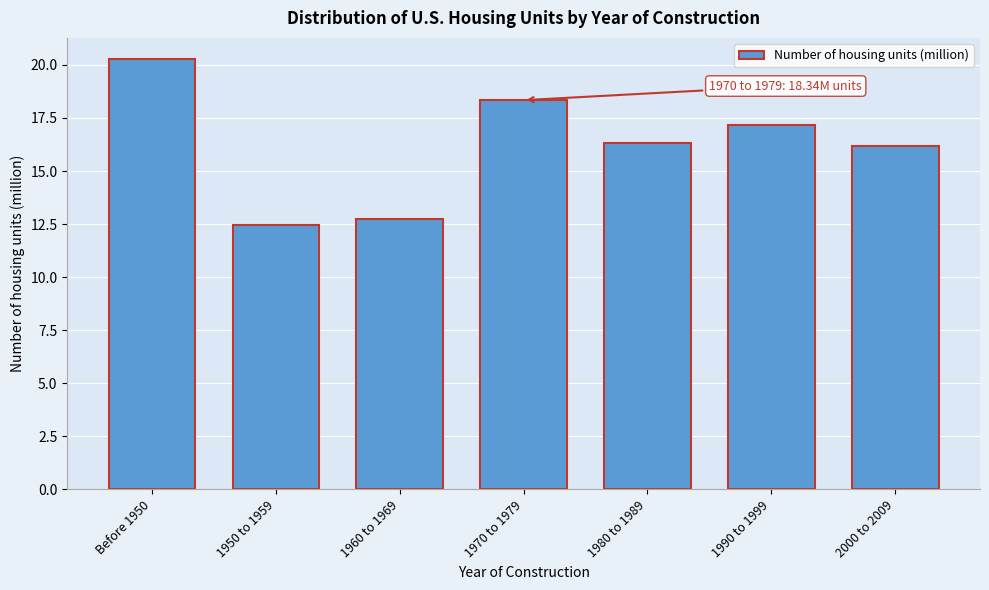

Reading left to right, what are all the values shown in this chart?

Before 1950=20.3	1950 to 1959=12.5	1960 to 1969=12.8	1970 to 1979=18.3	1980 to 1989=16.3	1990 to 1999=17.2	2000 to 2009=16.2